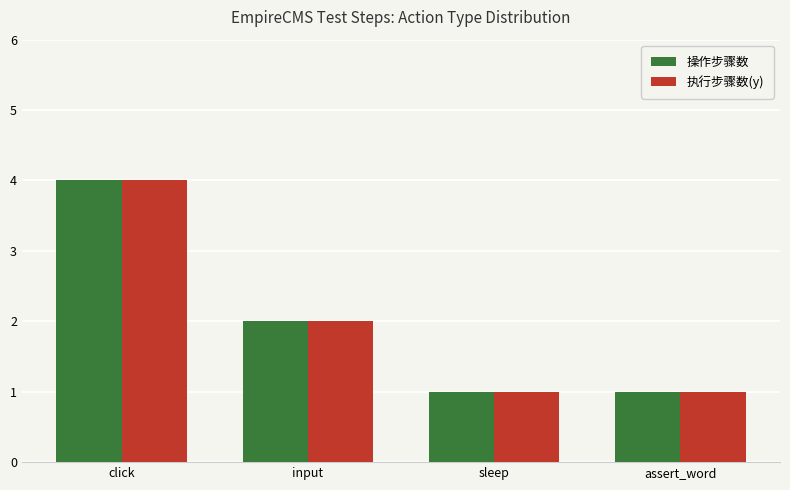

Reading left to right, what are all the values shown in this chart?

操作步骤数: 4	2	1	1
执行步骤数(y): 4	2	1	1